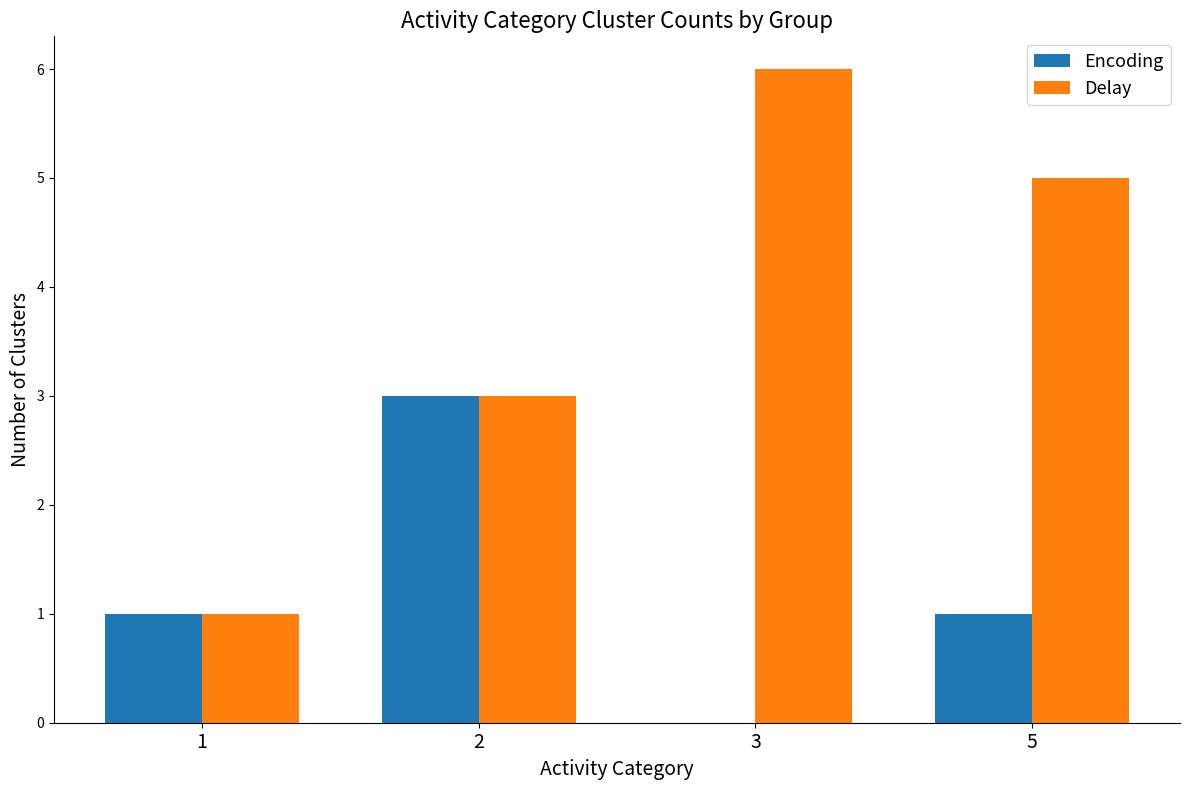

The Delay series shows 3 at 2. True or false?

True